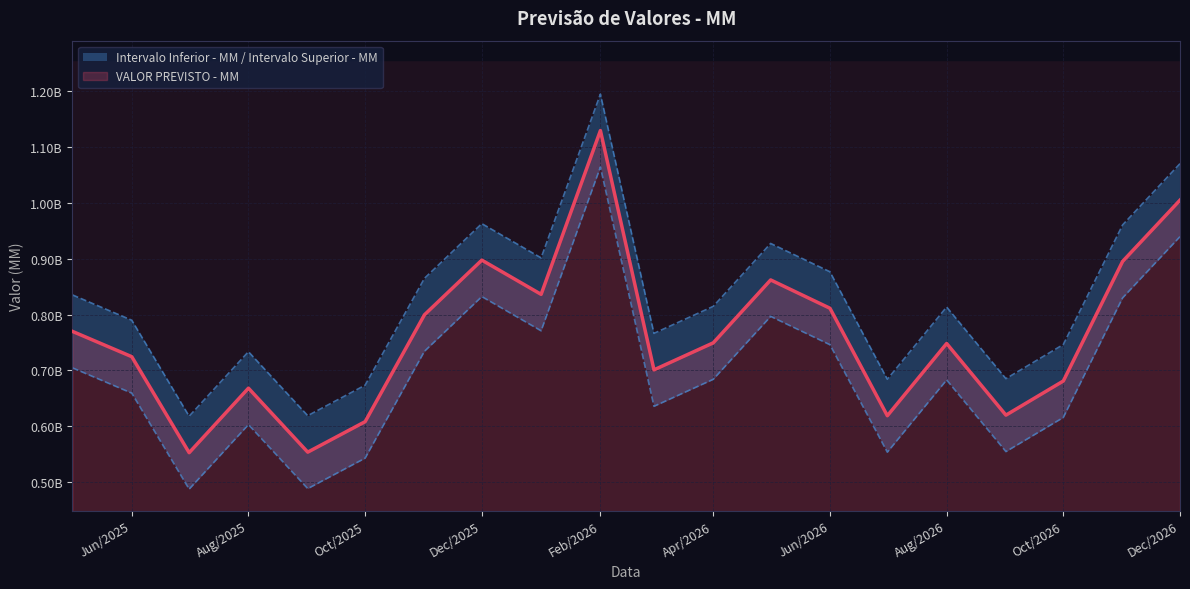

Rank the categories by Intervalo Superior - MM value from highest to lowest.

2026-02-01, 2026-12-01, 2025-12-01, 2026-11-01, 2026-05-01, 2026-01-01, 2026-06-01, 2025-11-01, 2025-05-01, 2026-04-01, 2026-08-01, 2025-06-01, 2026-03-01, 2026-10-01, 2025-08-01, 2026-09-01, 2026-07-01, 2025-10-01, 2025-09-01, 2025-07-01